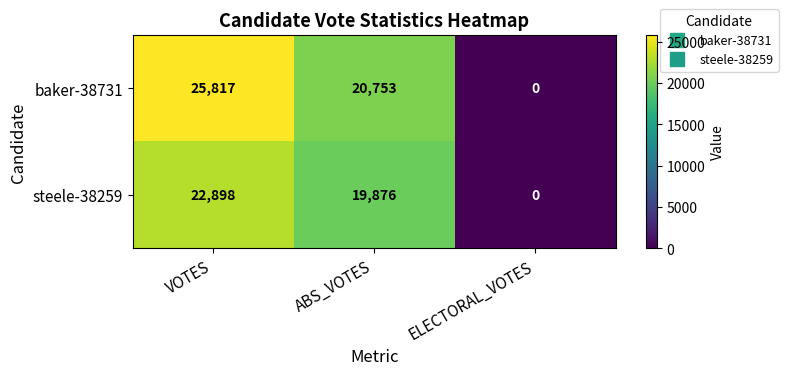

Which series has the largest total across all categories?

baker-38731